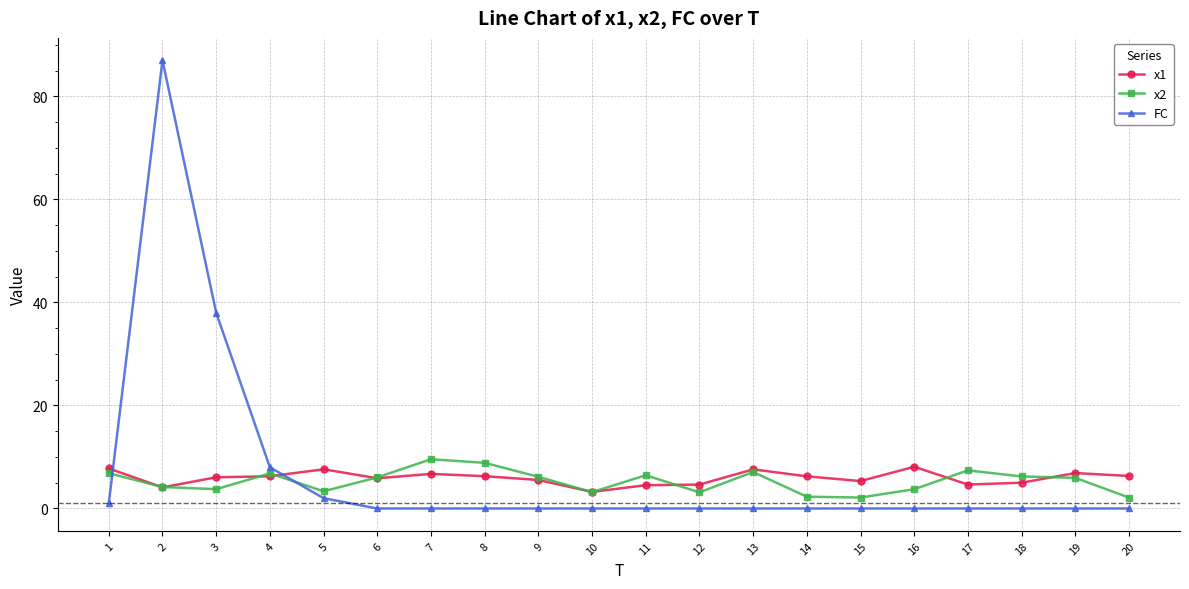

After their last crossing, which series has the higher values: x2 or FC?

x2